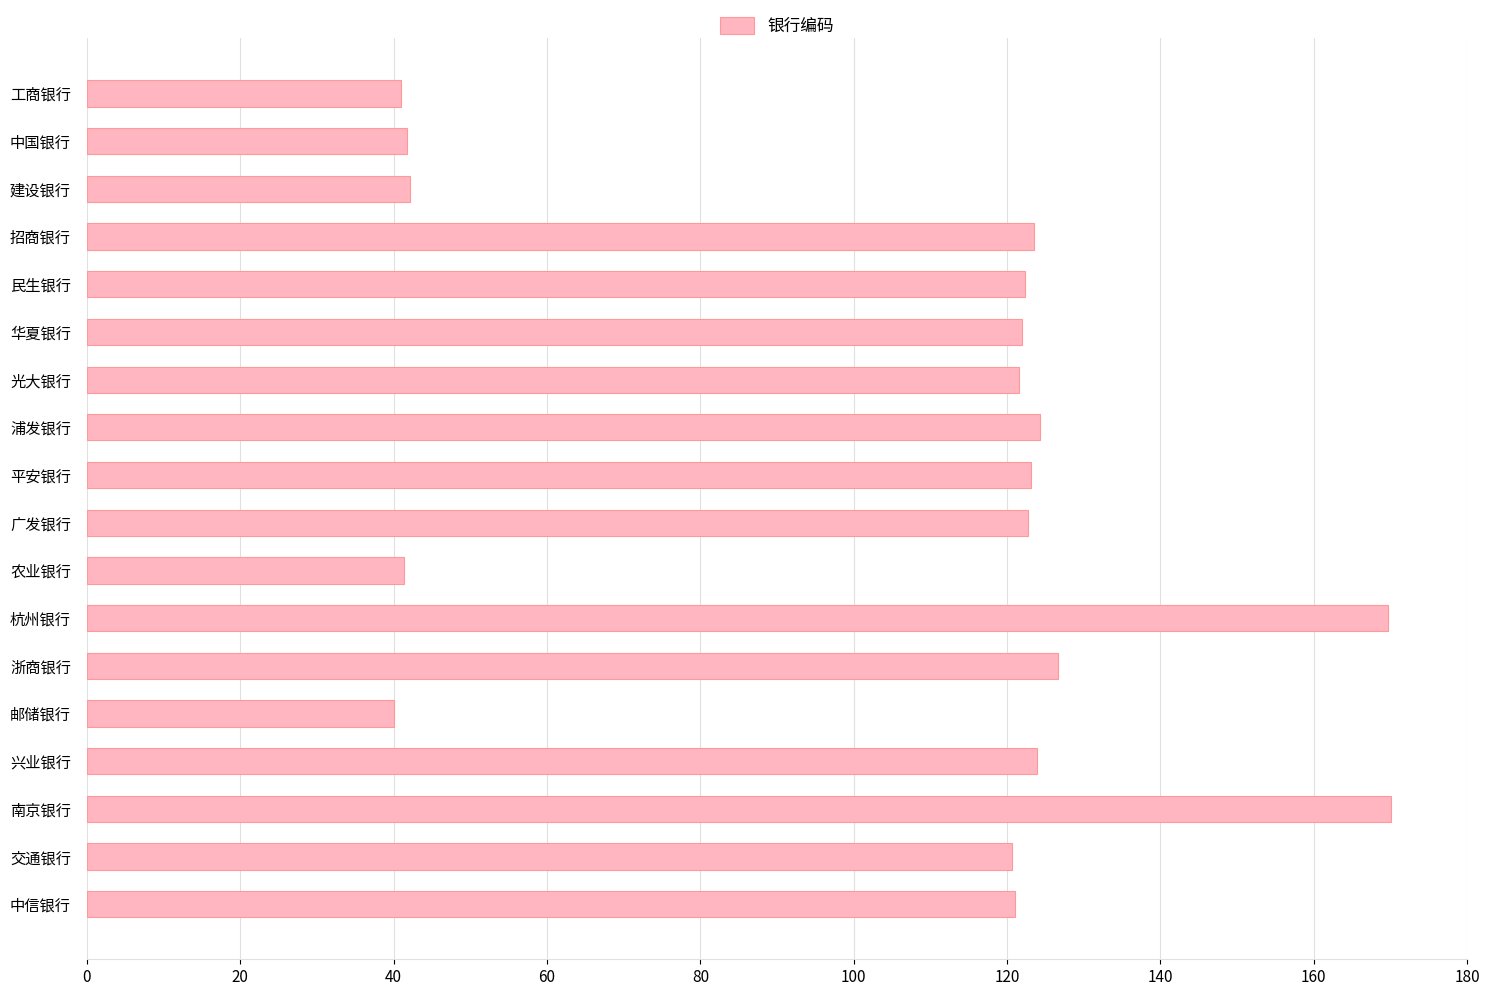

How many categories are shown in the chart?

18